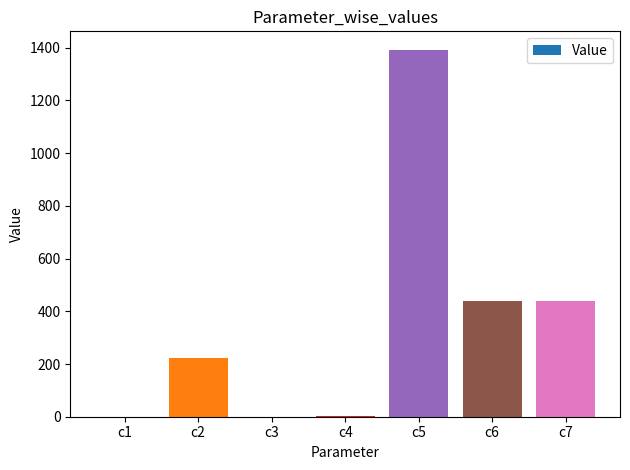

Is it true that the value at c2 is 222.8?

True